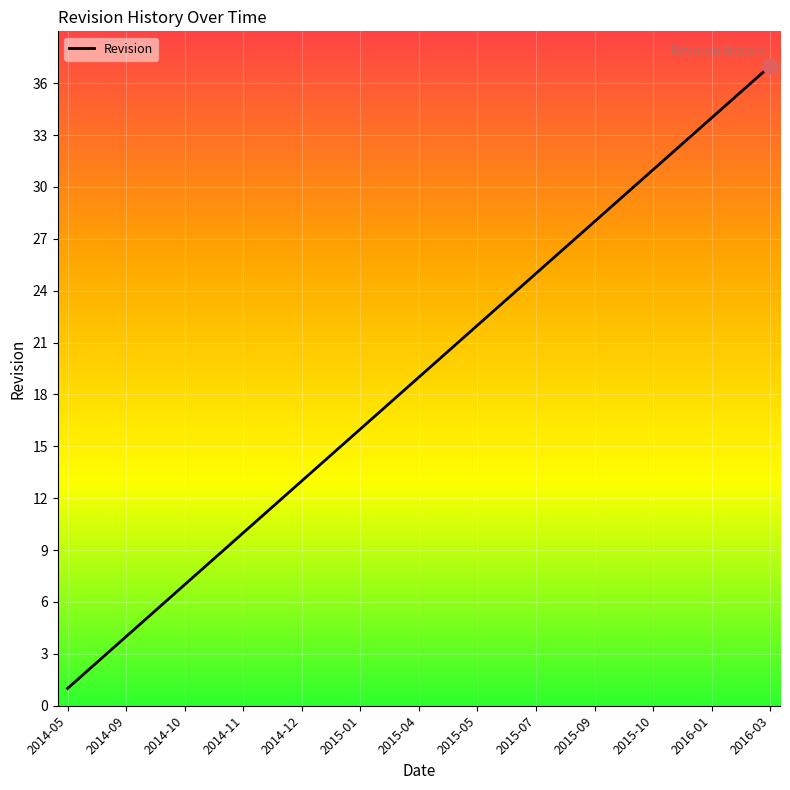

What is the greatest value displayed?

37